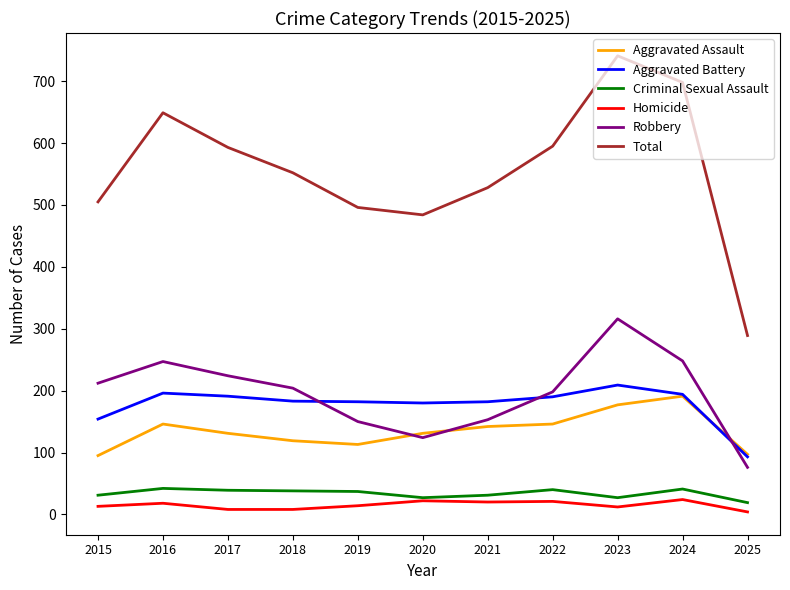

Which series has the largest total across all categories?

Total